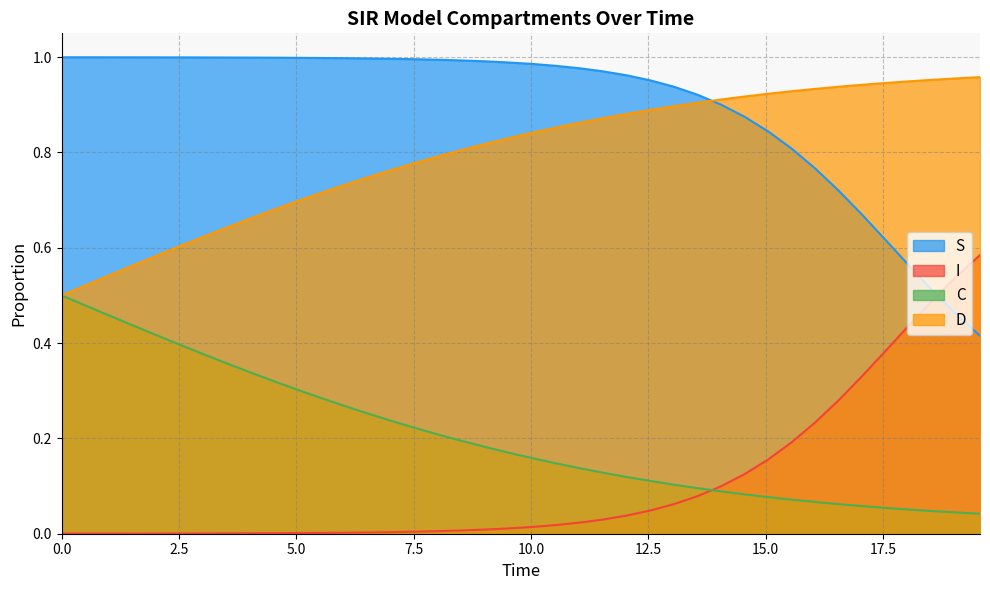

Rank the series by their maximum value, from highest to lowest.

S, D, I, C